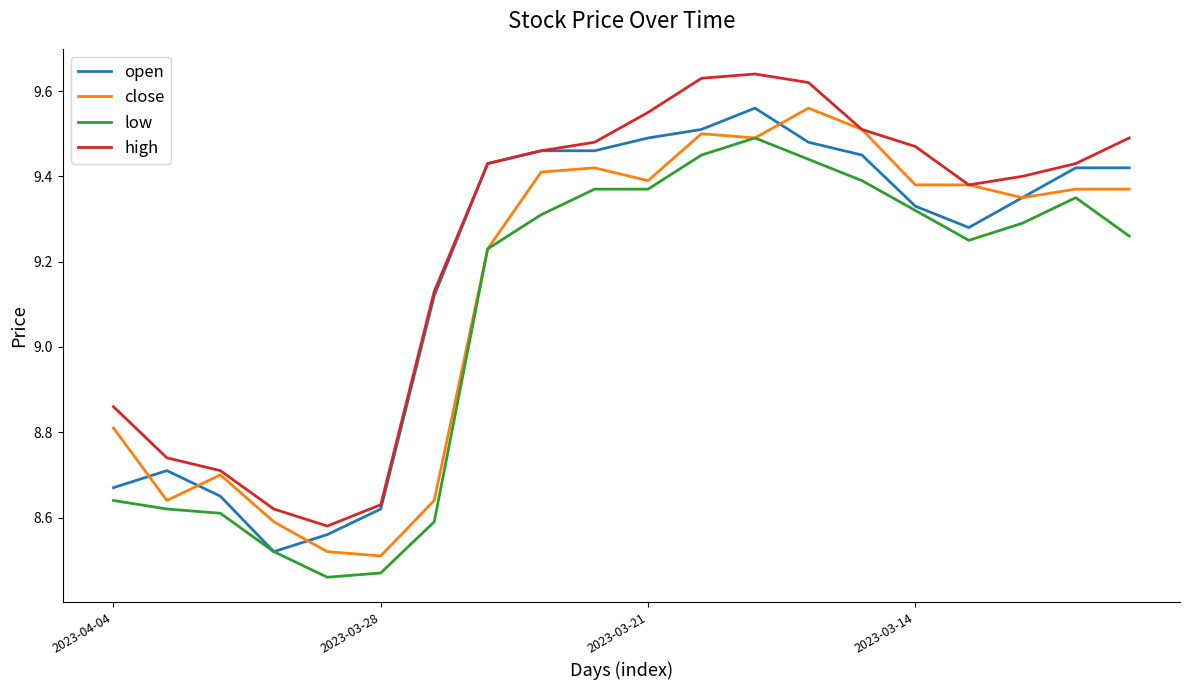

True or false: high and low cross at least once.

False